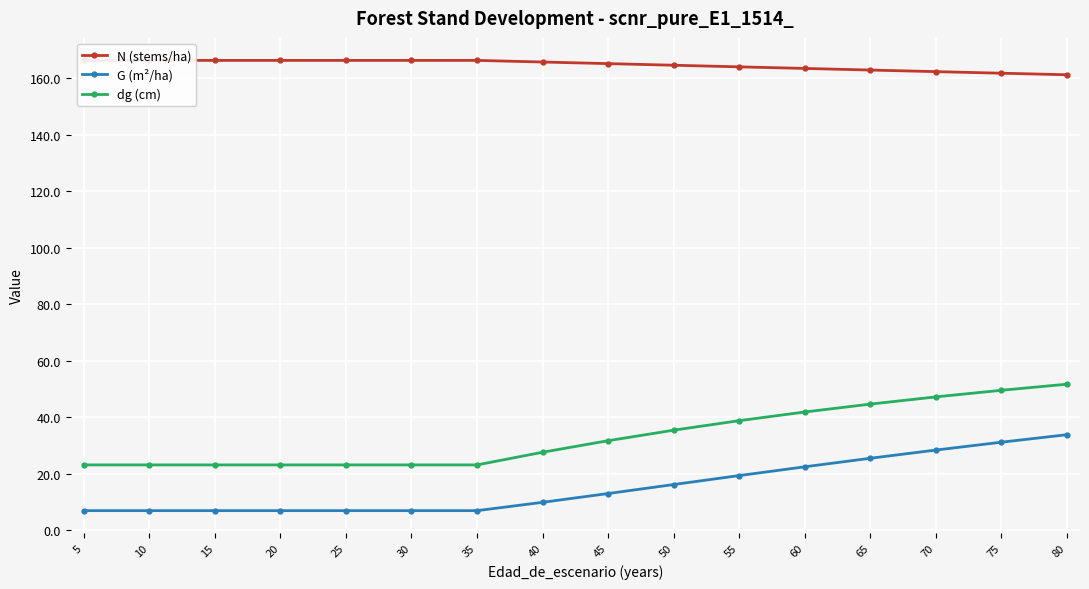

At which label does dg (cm) reach its minimum?

5